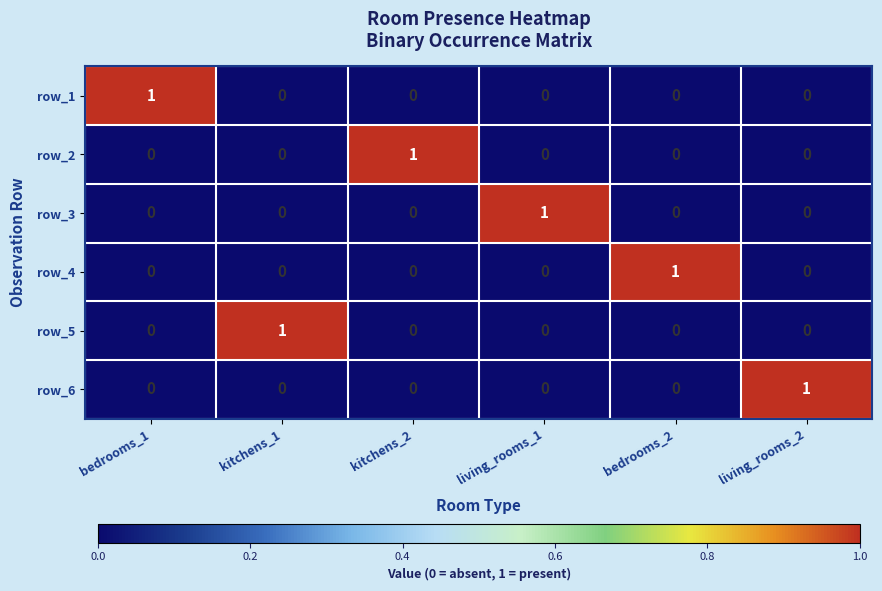

At how many categories does at least one series exceed 0?

6